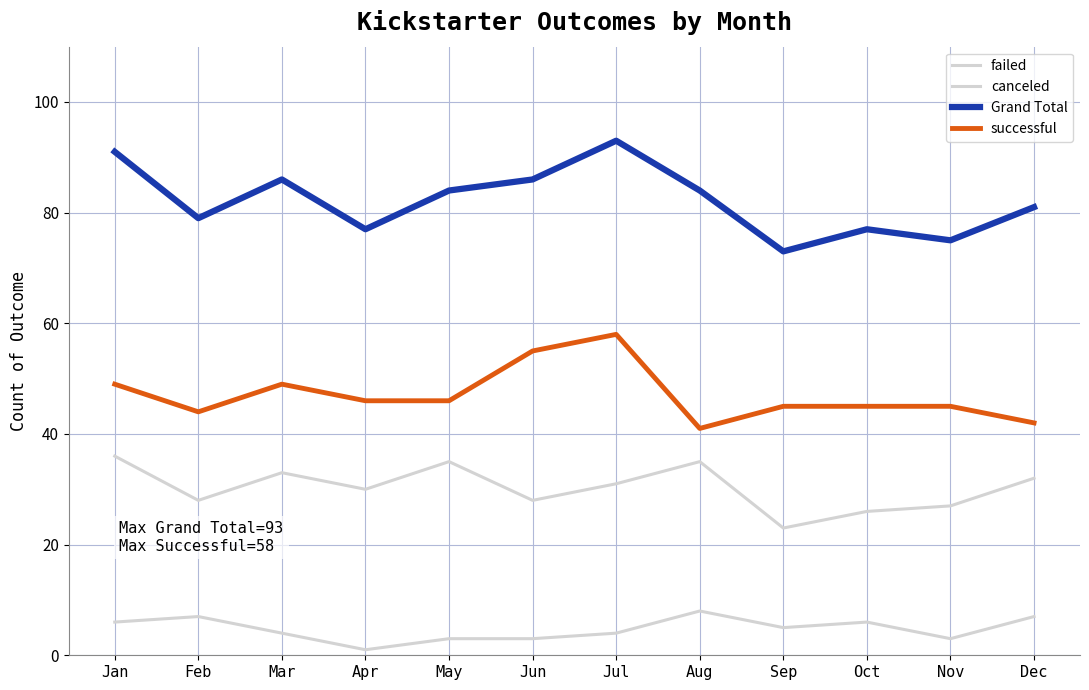

Does the chart display data point markers on the line(s)?

No